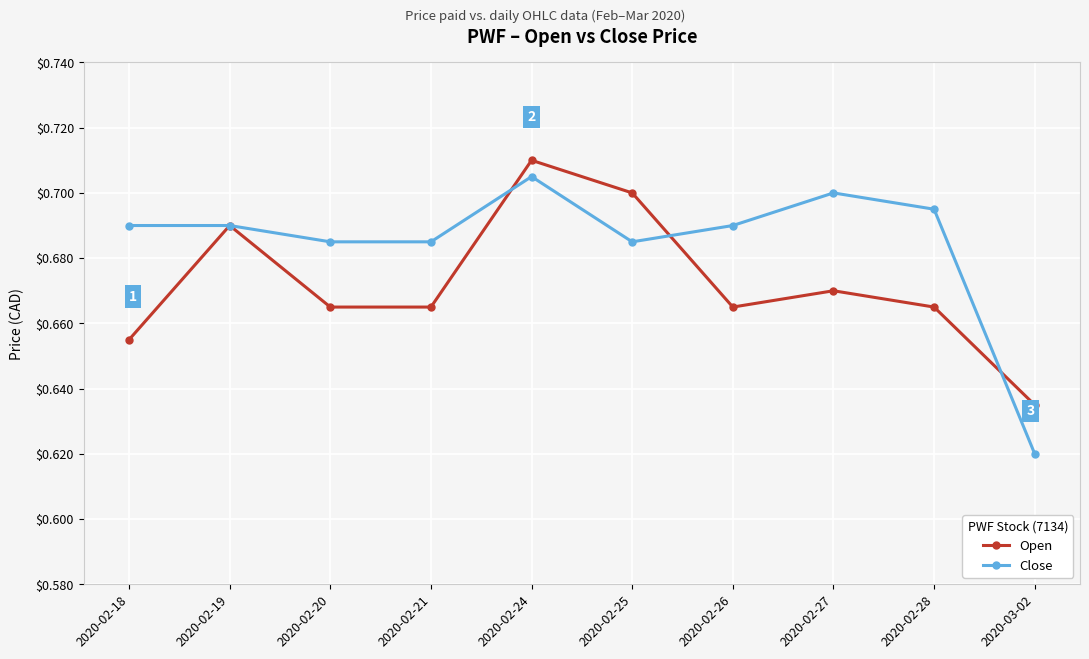

Which category has the lowest value across all series?

2020-03-02